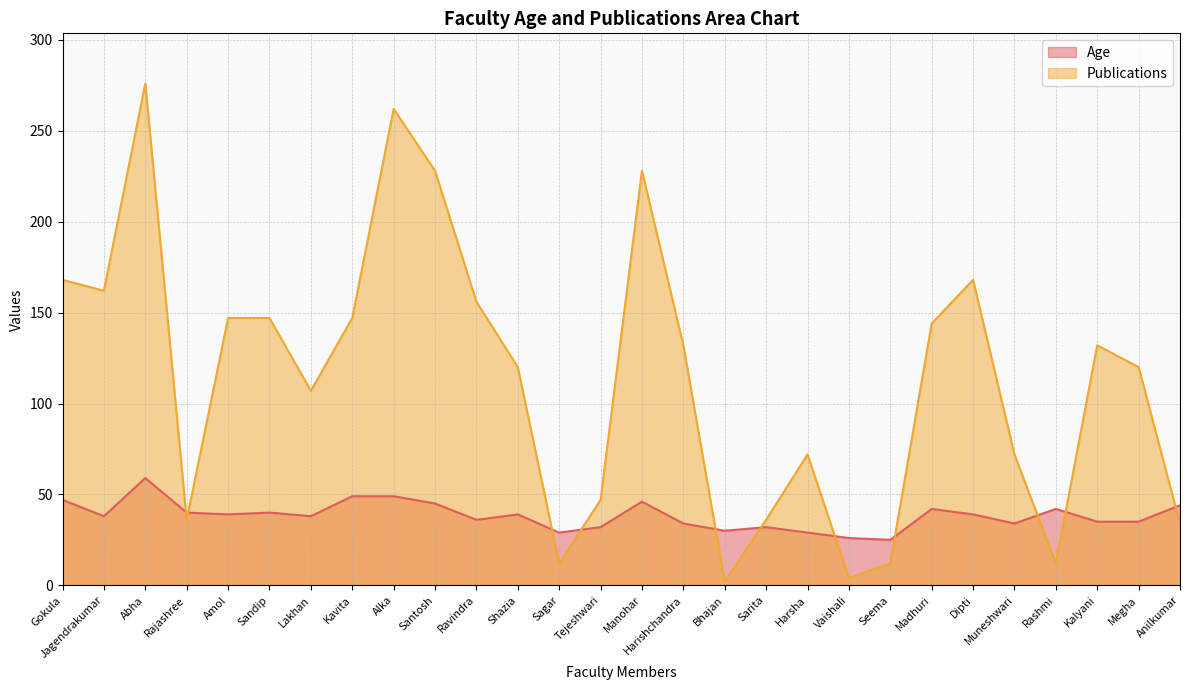

After their last crossing, which series has the higher values: Age or Publications?

Age